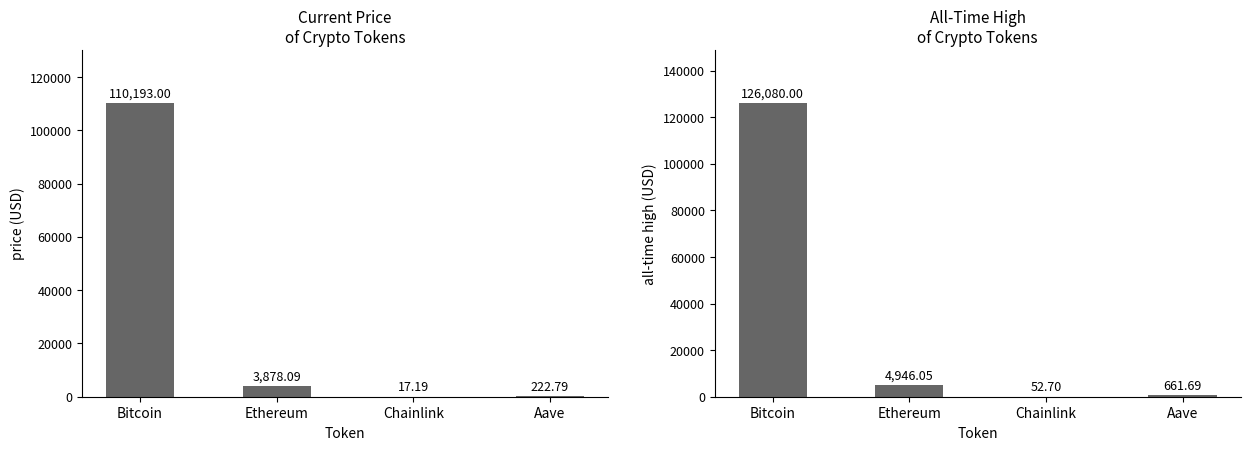

Reading left to right, list all the values displayed in this chart.

price: 110193.0	3878.1	17.2	222.8
allTimeHigh: 126080.0	4946.1	52.7	661.7